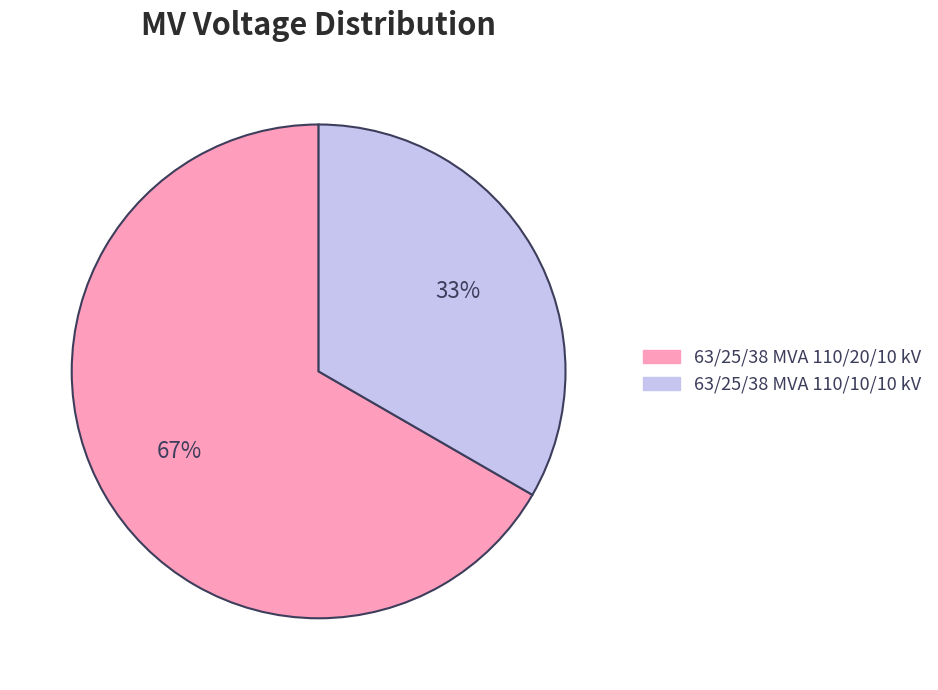

Which category accounts for the majority?

63/25/38 MVA 110/20/10 kV